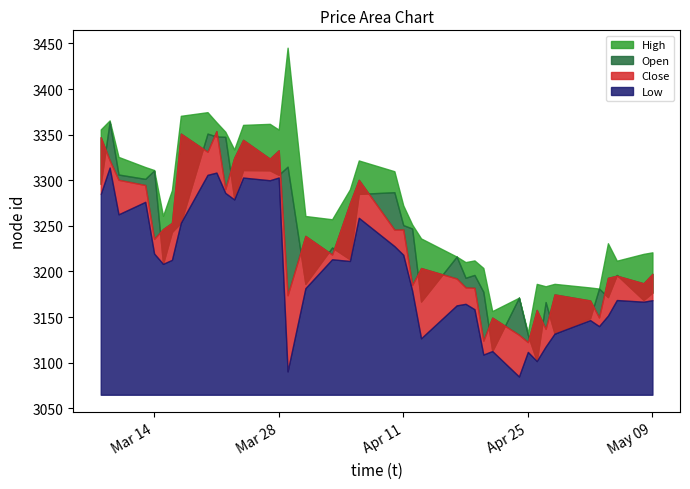

Is the value of Open at 2023-03-31 greater than the value of Close at 2023-04-18?

Yes